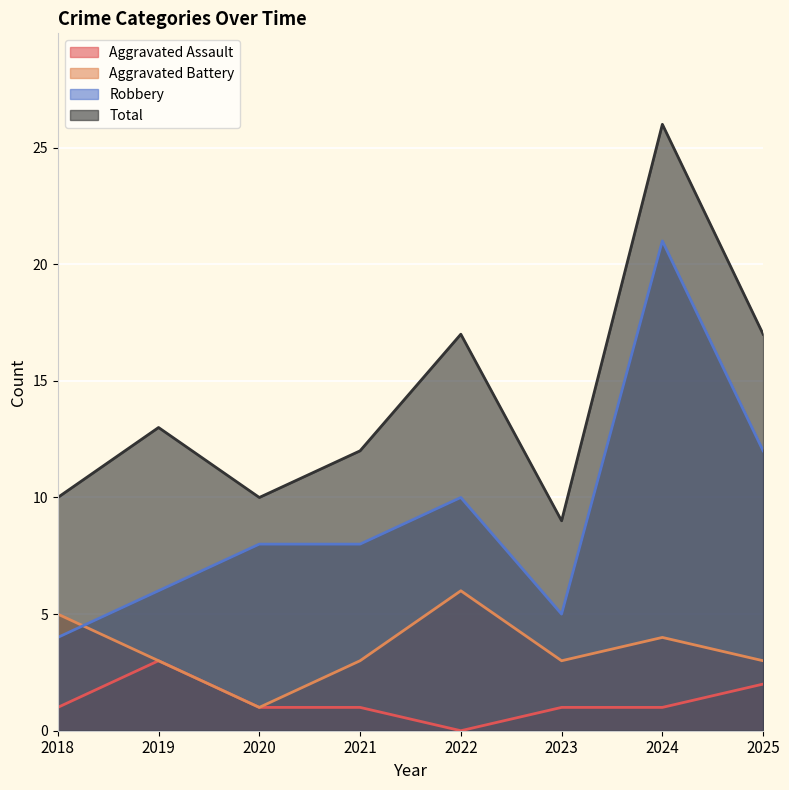

What is the approximate value of Total at 2024, to the nearest 10?

30